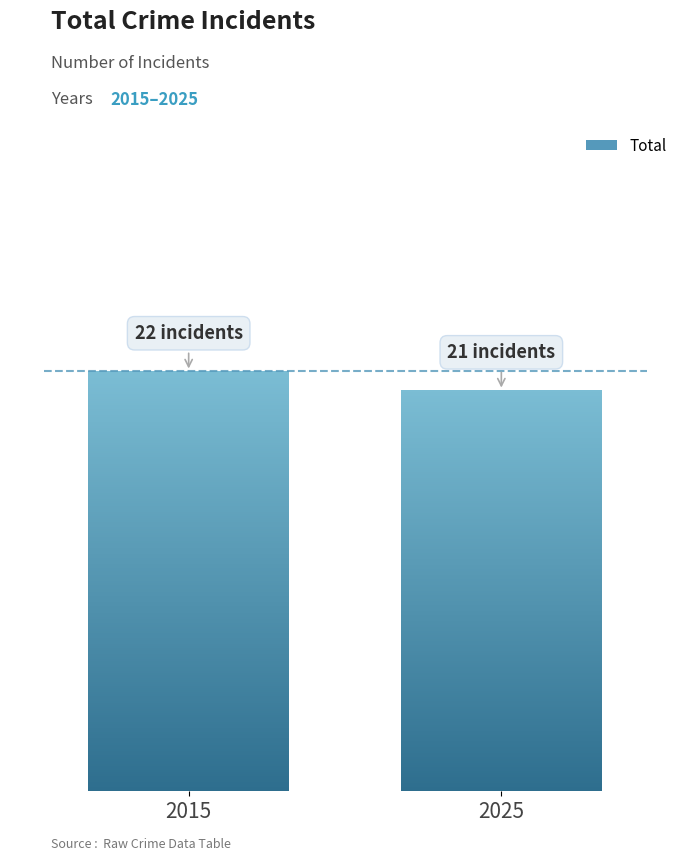

Are the bars grouped side by side (vs. stacked)?

No